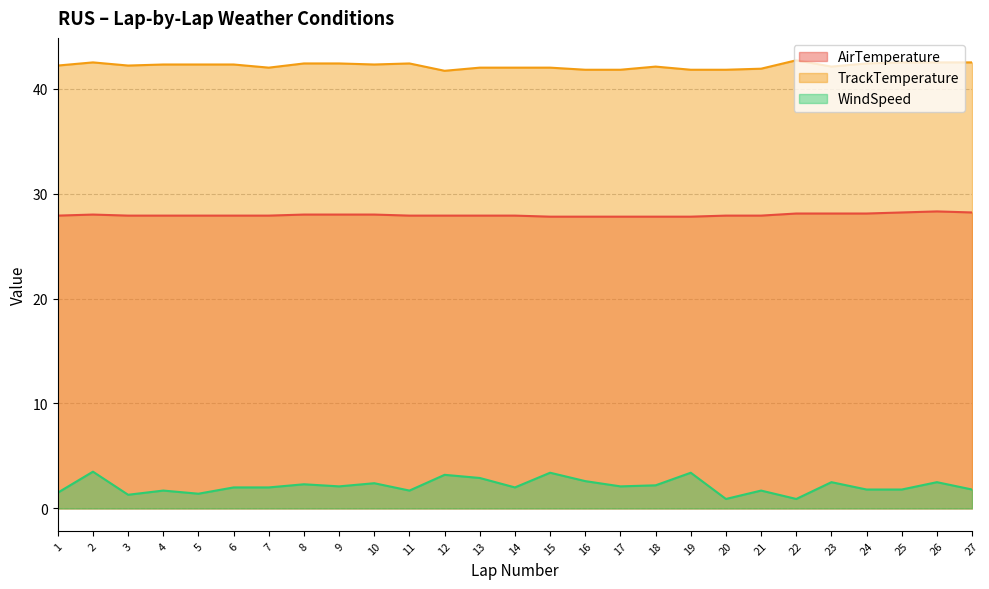

Is the value of TrackTemperature at 10 greater than the value of AirTemperature at 7?

Yes